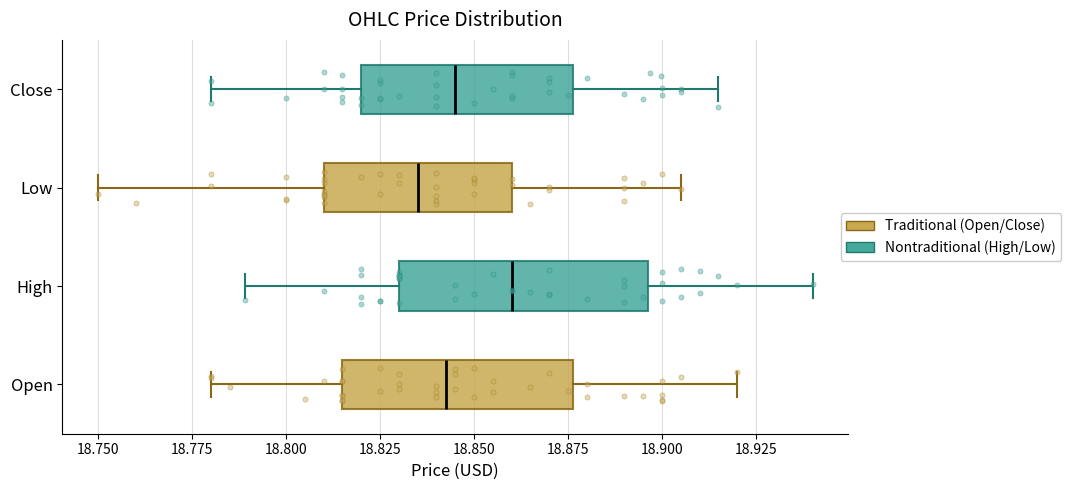

Which box's median line is the furthest to the right?

High